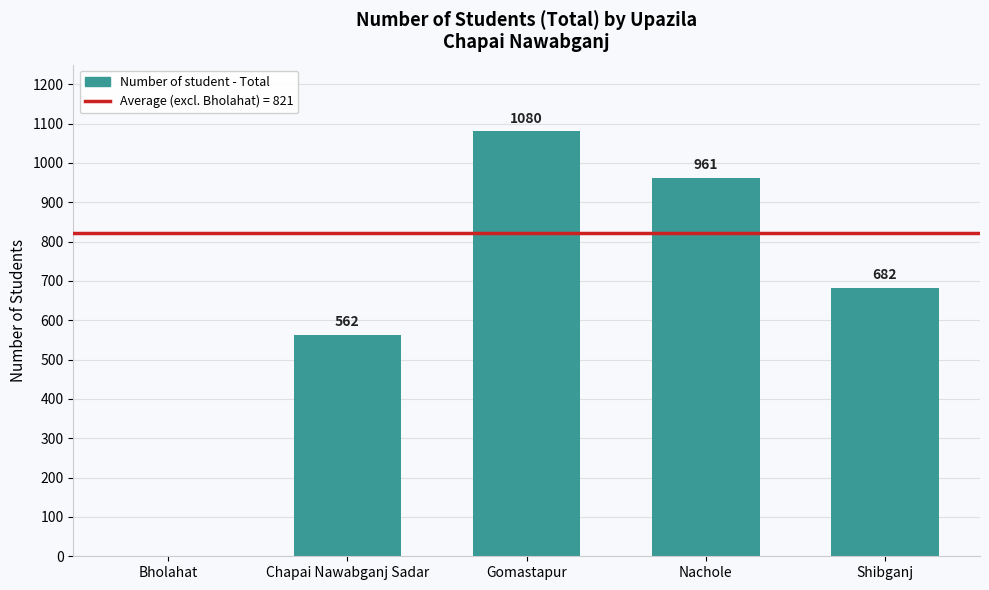

What value does the data have at Shibganj?

682